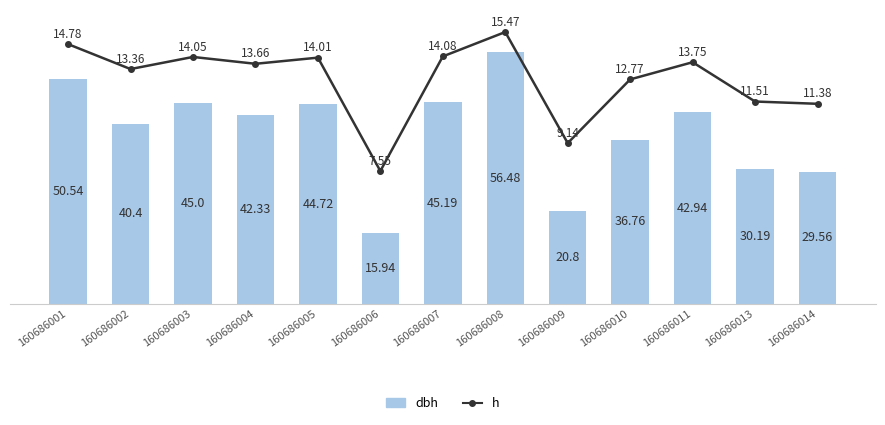

List the labels in order of h value, largest first.

160686008, 160686001, 160686007, 160686003, 160686005, 160686011, 160686004, 160686002, 160686010, 160686013, 160686014, 160686009, 160686006